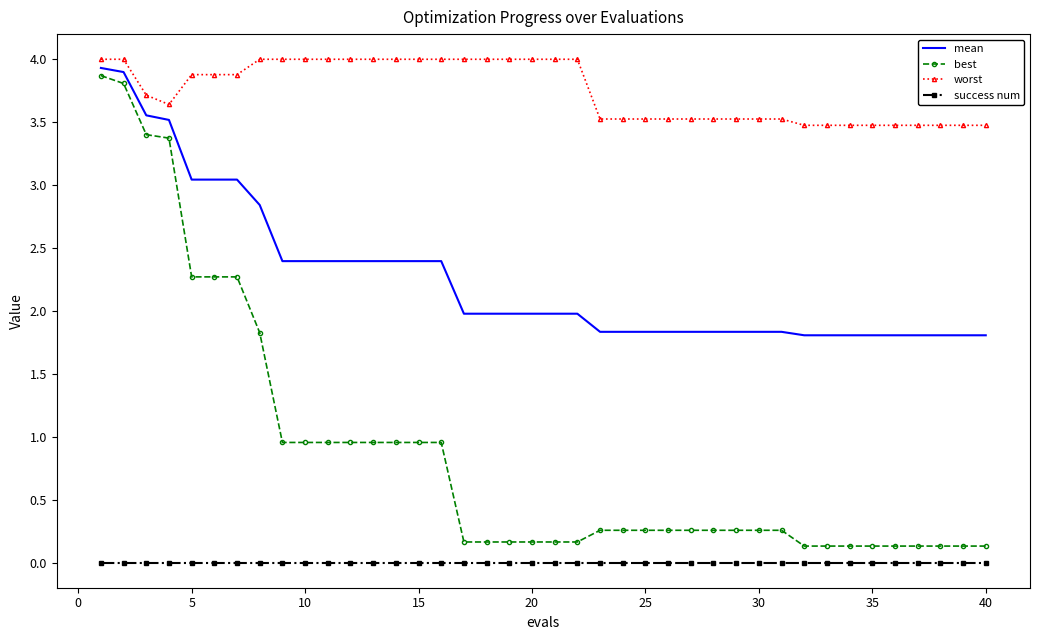

True or false: worst and best cross at least once.

False